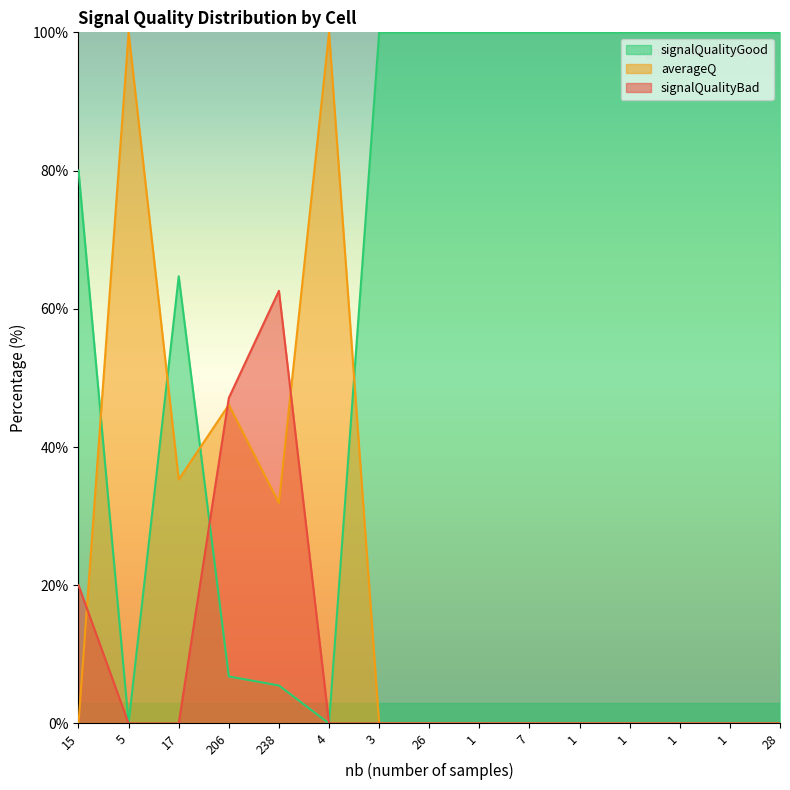

What is the approximate value of averageQ at 5?

100.0